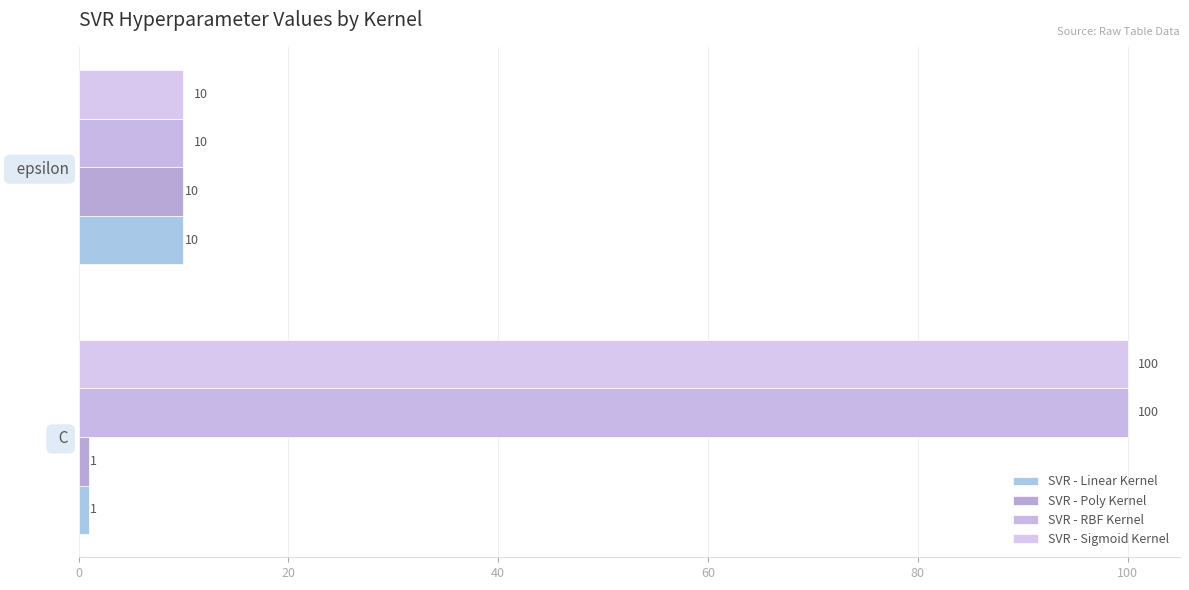

How many data points does each series have?

2